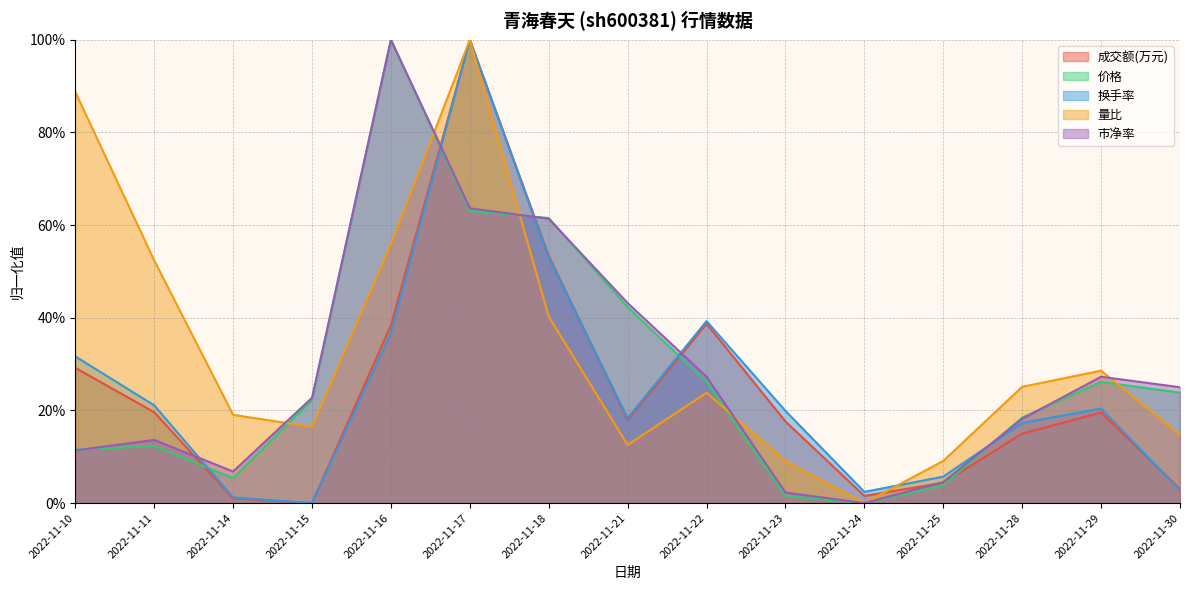

How many data points in 成交额(万元) are above 0?

14